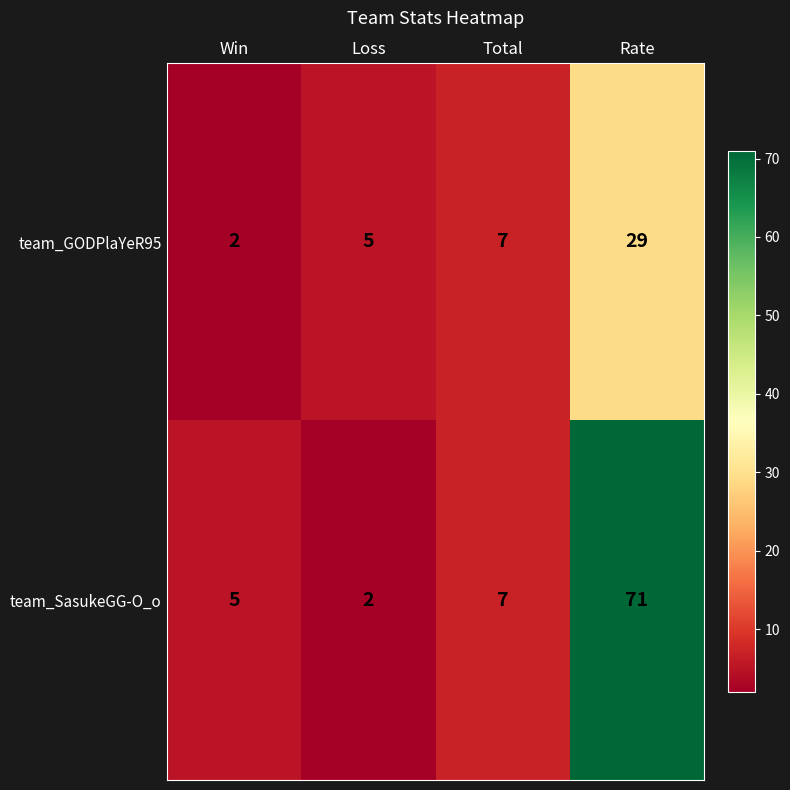

What is the average value of the team_SasukeGG-O_o series?

21